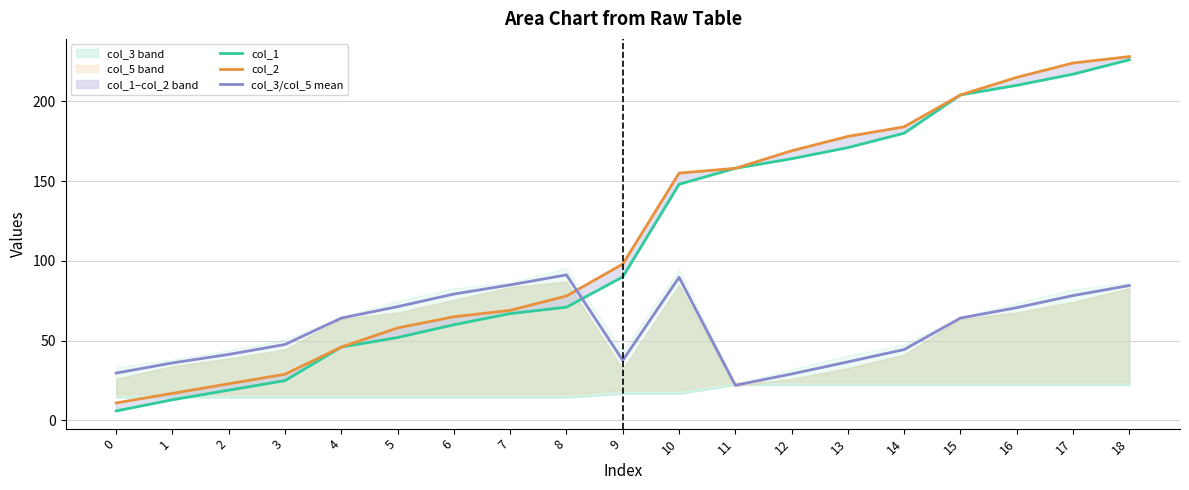

How many lines are shown in the chart?

3